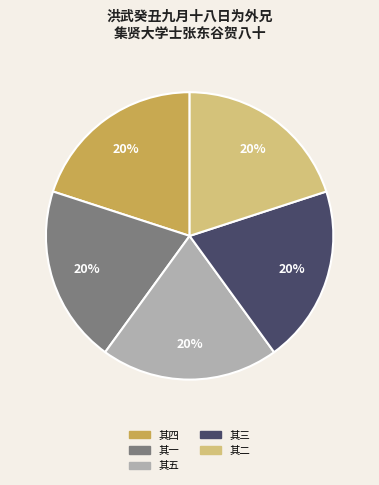

The 其五 slice represents 29% of the pie. True or false?

False